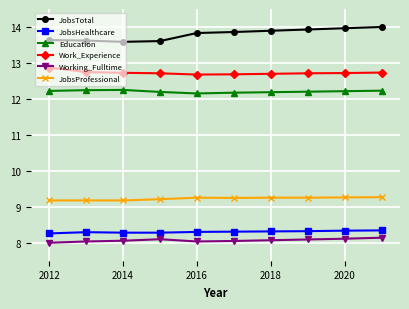

What is the value of the JobsHealthcare point at the 3rd from the left?

8.3